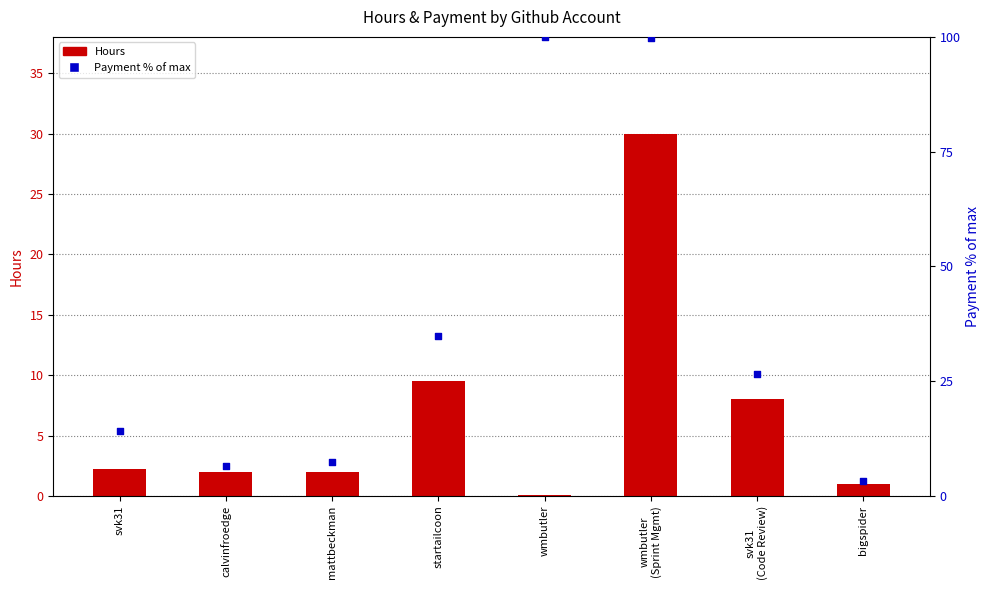

At which category is the sum across all series the highest?

wmbutler
(Sprint Mgmt)